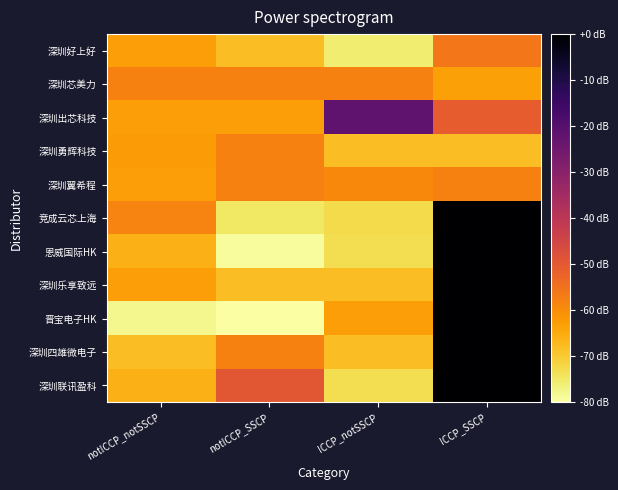

Which series has the largest range (max minus min)?

晋宝电子HK